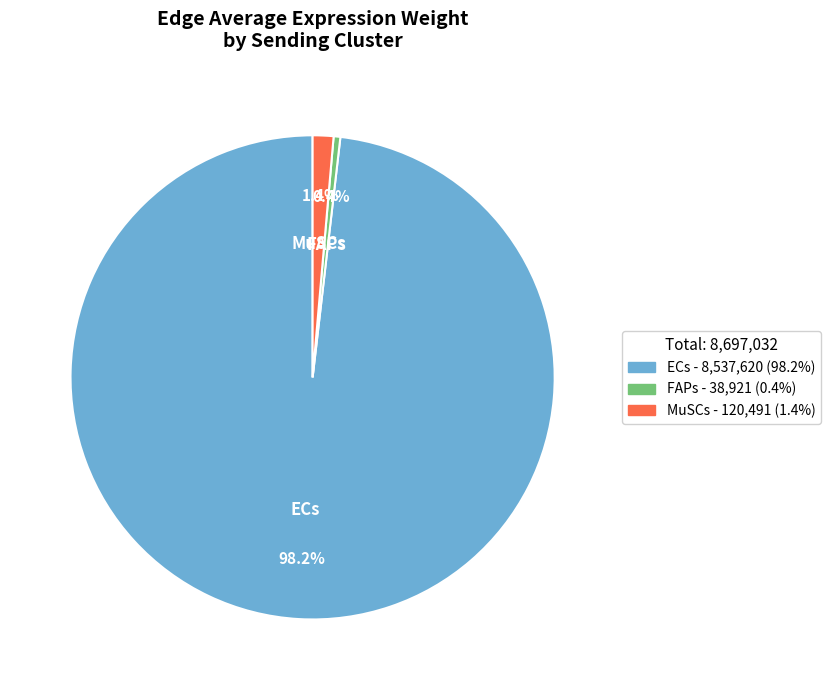

Which slice is the largest?

ECs